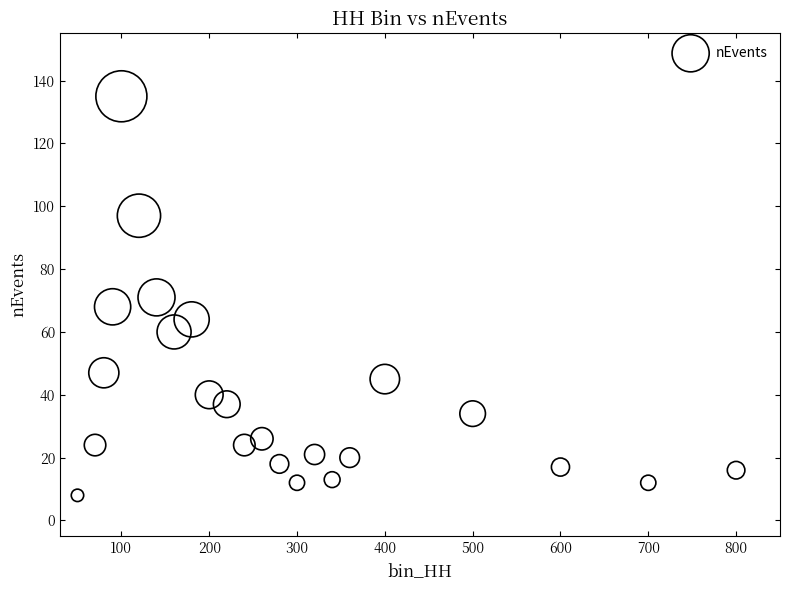

What is the range of Y values (max minus min)?

127